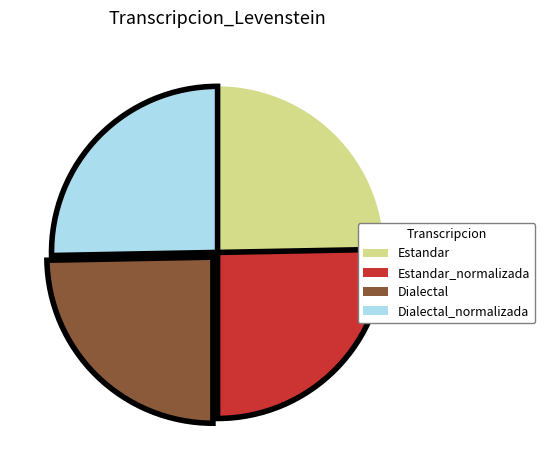

Between Dialectal and Dialectal_normalizada, which is larger?

Dialectal_normalizada